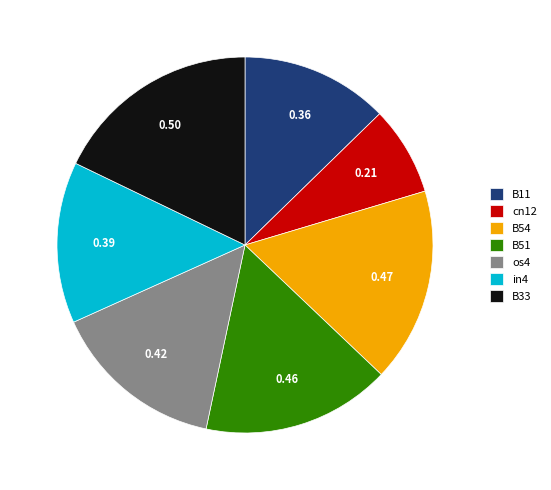

How many segments does this pie chart have?

7